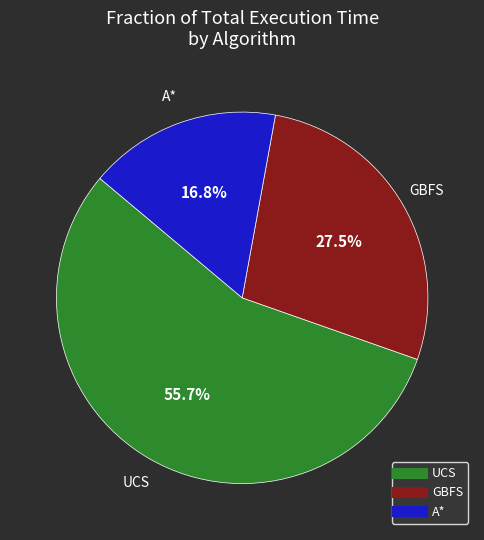

Does UCS represent more than half of the total?

Yes